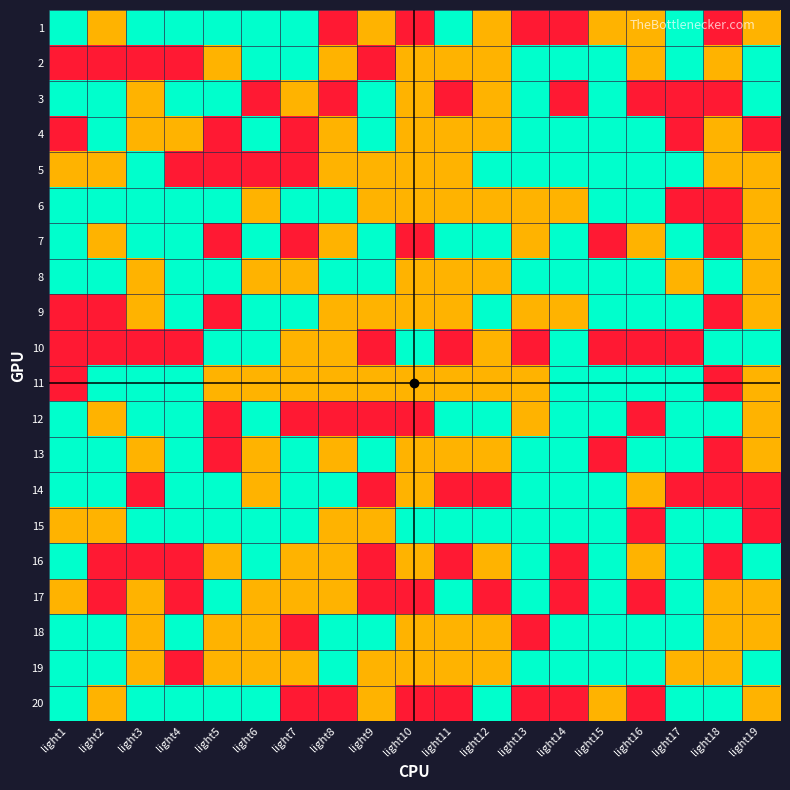

Reading left to right, transcribe all the data shown in this chart.

1: light1=2	light2=1	light3=2	light4=2	light5=2	light6=2	light7=2	light8=0	light9=1	light10=0	light11=2	light12=1	light13=0	light14=0	light15=1	light16=1	light17=2	light18=0	light19=1
2: light1=0	light2=0	light3=0	light4=0	light5=1	light6=2	light7=2	light8=1	light9=0	light10=1	light11=1	light12=1	light13=2	light14=2	light15=2	light16=1	light17=2	light18=1	light19=2
3: light1=2	light2=2	light3=1	light4=2	light5=2	light6=0	light7=1	light8=0	light9=2	light10=1	light11=0	light12=1	light13=2	light14=0	light15=2	light16=0	light17=0	light18=0	light19=2
4: light1=0	light2=2	light3=1	light4=1	light5=0	light6=2	light7=0	light8=1	light9=2	light10=1	light11=1	light12=1	light13=2	light14=2	light15=2	light16=2	light17=0	light18=1	light19=0
5: light1=1	light2=1	light3=2	light4=0	light5=0	light6=0	light7=0	light8=1	light9=1	light10=1	light11=1	light12=2	light13=2	light14=2	light15=2	light16=2	light17=2	light18=1	light19=1
6: light1=2	light2=2	light3=2	light4=2	light5=2	light6=1	light7=2	light8=2	light9=1	light10=1	light11=1	light12=1	light13=1	light14=1	light15=2	light16=2	light17=0	light18=0	light19=1
7: light1=2	light2=1	light3=2	light4=2	light5=0	light6=2	light7=0	light8=1	light9=2	light10=0	light11=2	light12=2	light13=1	light14=2	light15=0	light16=1	light17=2	light18=0	light19=1
8: light1=2	light2=2	light3=1	light4=2	light5=2	light6=1	light7=1	light8=2	light9=2	light10=1	light11=1	light12=1	light13=2	light14=2	light15=2	light16=2	light17=1	light18=2	light19=1
9: light1=0	light2=0	light3=1	light4=2	light5=0	light6=2	light7=2	light8=1	light9=1	light10=1	light11=1	light12=2	light13=1	light14=1	light15=2	light16=2	light17=2	light18=0	light19=1
10: light1=0	light2=0	light3=0	light4=0	light5=2	light6=2	light7=1	light8=1	light9=0	light10=2	light11=0	light12=1	light13=0	light14=2	light15=0	light16=0	light17=0	light18=2	light19=2
11: light1=0	light2=2	light3=2	light4=2	light5=1	light6=1	light7=1	light8=1	light9=1	light10=1	light11=1	light12=1	light13=1	light14=2	light15=2	light16=2	light17=2	light18=0	light19=1
12: light1=2	light2=1	light3=2	light4=2	light5=0	light6=2	light7=0	light8=0	light9=0	light10=0	light11=2	light12=2	light13=1	light14=2	light15=2	light16=0	light17=2	light18=2	light19=1
13: light1=2	light2=2	light3=1	light4=2	light5=0	light6=1	light7=2	light8=1	light9=2	light10=1	light11=1	light12=1	light13=2	light14=2	light15=0	light16=2	light17=2	light18=0	light19=1
14: light1=2	light2=2	light3=0	light4=2	light5=2	light6=1	light7=2	light8=2	light9=0	light10=1	light11=0	light12=0	light13=2	light14=2	light15=2	light16=1	light17=0	light18=0	light19=0
15: light1=1	light2=1	light3=2	light4=2	light5=2	light6=2	light7=2	light8=1	light9=1	light10=2	light11=2	light12=2	light13=2	light14=2	light15=2	light16=0	light17=2	light18=2	light19=0
16: light1=2	light2=0	light3=0	light4=0	light5=1	light6=2	light7=1	light8=1	light9=0	light10=1	light11=0	light12=1	light13=2	light14=0	light15=2	light16=1	light17=2	light18=0	light19=2
17: light1=1	light2=0	light3=1	light4=0	light5=2	light6=1	light7=1	light8=1	light9=0	light10=0	light11=2	light12=0	light13=2	light14=0	light15=2	light16=0	light17=2	light18=1	light19=1
18: light1=2	light2=2	light3=1	light4=2	light5=1	light6=1	light7=0	light8=2	light9=2	light10=1	light11=1	light12=1	light13=0	light14=2	light15=2	light16=2	light17=2	light18=1	light19=1
19: light1=2	light2=2	light3=1	light4=0	light5=1	light6=1	light7=1	light8=2	light9=1	light10=1	light11=1	light12=1	light13=2	light14=2	light15=2	light16=2	light17=1	light18=1	light19=2
20: light1=2	light2=1	light3=2	light4=2	light5=2	light6=2	light7=0	light8=0	light9=1	light10=0	light11=0	light12=2	light13=0	light14=0	light15=1	light16=0	light17=2	light18=2	light19=1